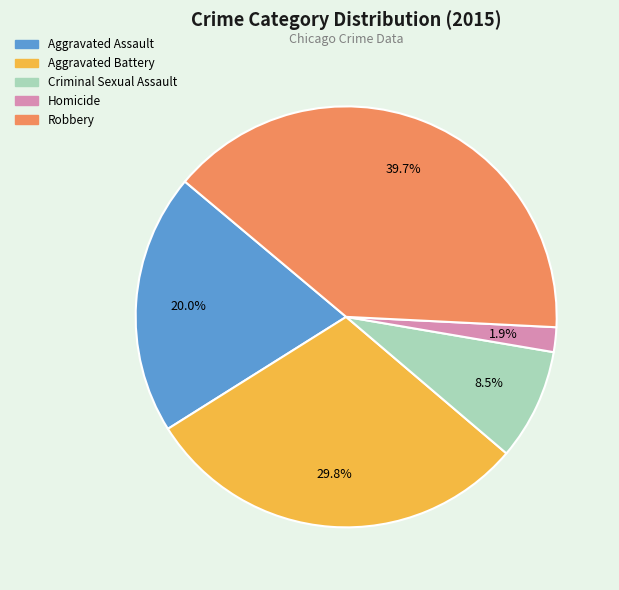

Is there any slice that represents more than half of the pie?

No